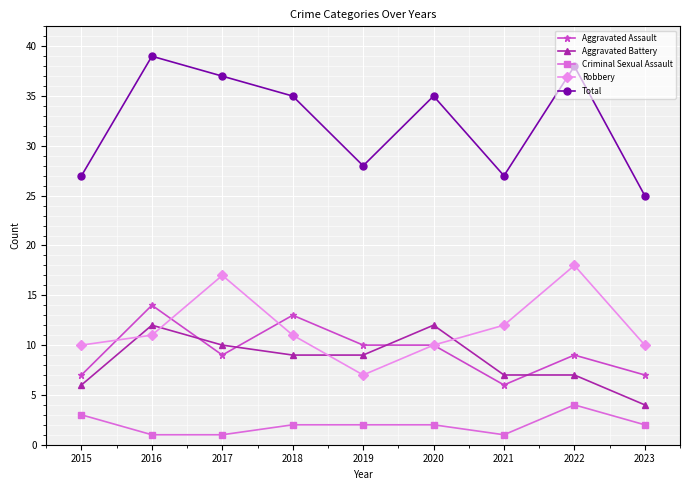

Rank the series at 2023 from highest to lowest value.

Total, Robbery, Aggravated Assault, Aggravated Battery, Criminal Sexual Assault